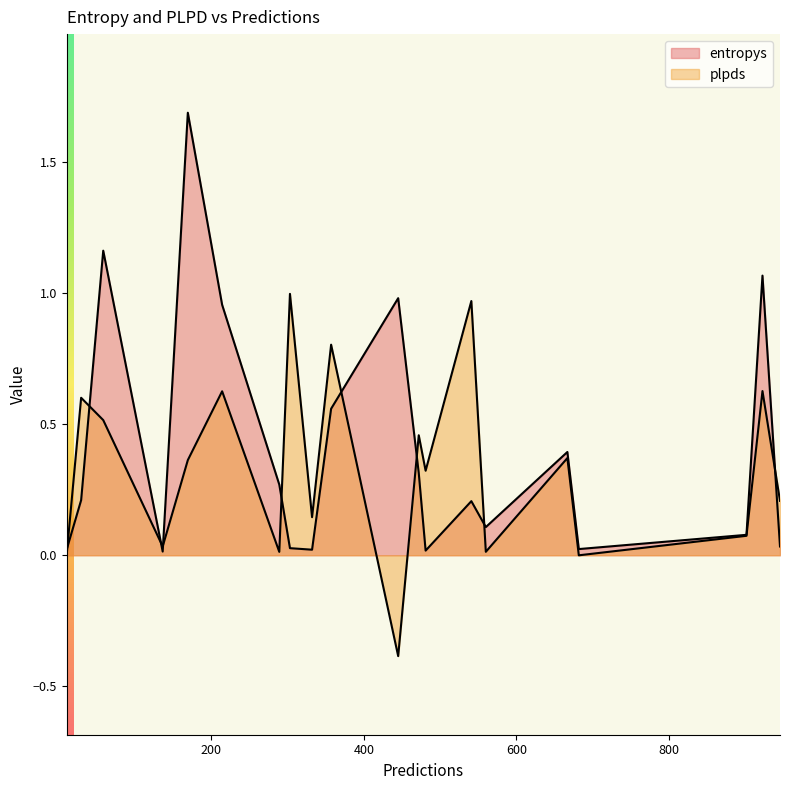

Which series ends up on top after the final intersection of entropys and plpds?

plpds